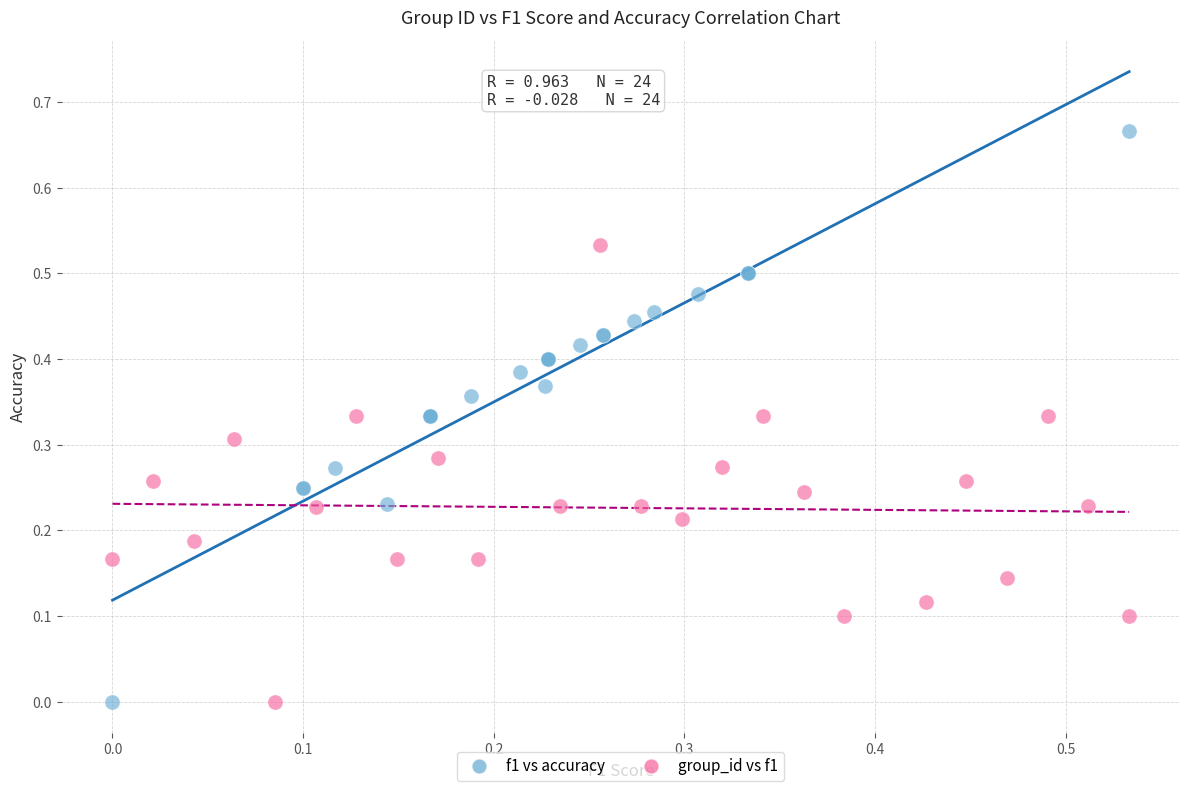

Which series has the largest Y range (max minus min)?

f1 vs accuracy